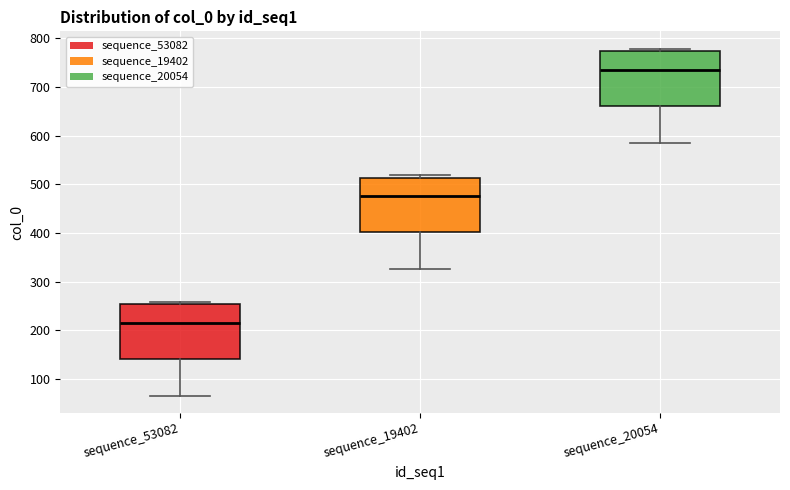

Where does the median line of the box for sequence_20054 sit on the y-axis? The values are not printed on the chart, so give them approximately, as read against the axis.

740